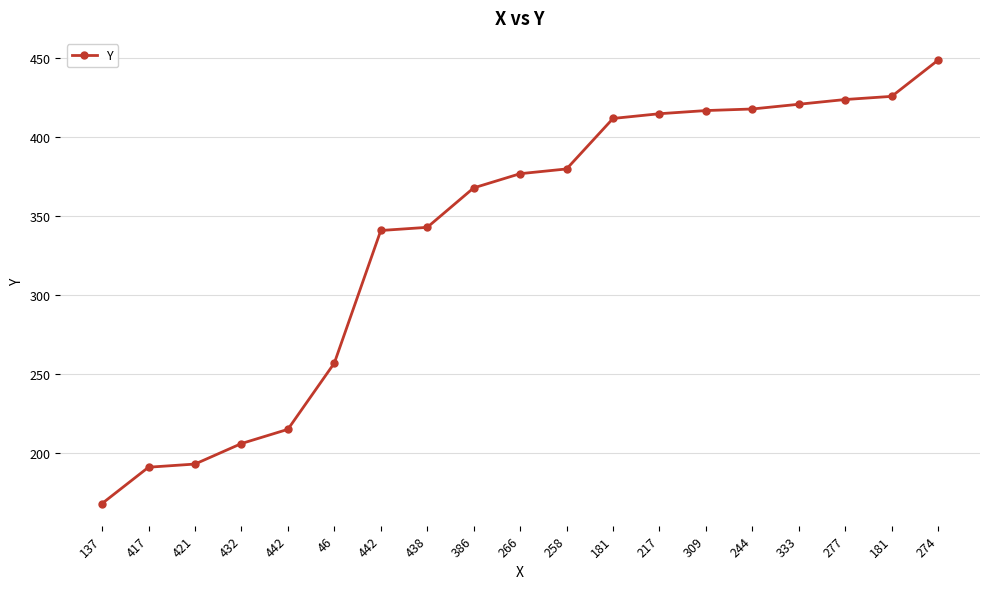

What is the difference between the values at 309 and 442?

76